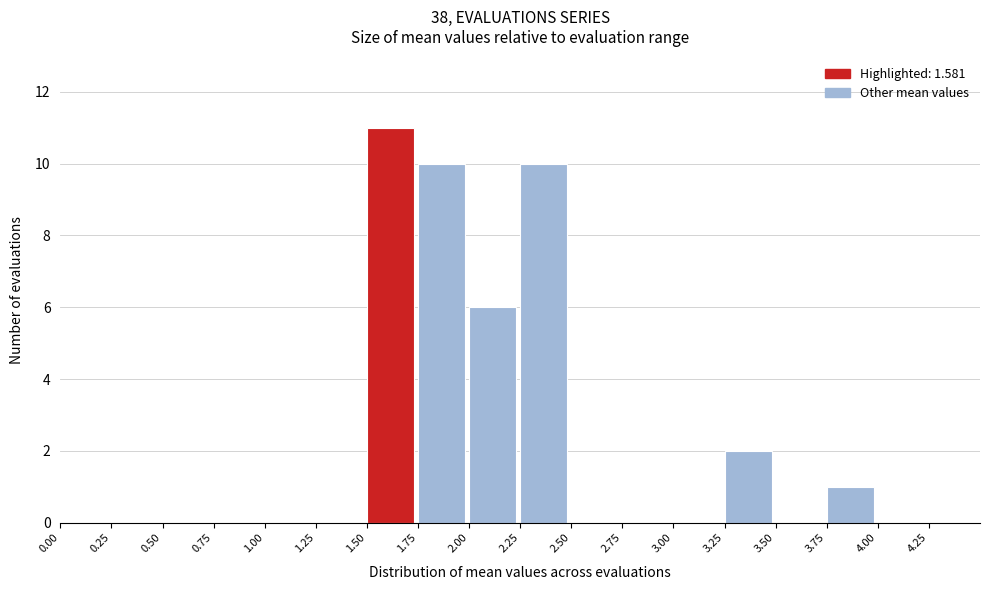

Reading left to right, list every bar in this chart as the range it spans on the x-axis followed by its height. The values are not printed on the chart, so give them approximately, as read against the axis.

0.00 to 0.25: 0
0.25 to 0.50: 0
0.50 to 0.75: 0
0.75 to 1.00: 0
1.00 to 1.25: 0
1.25 to 1.50: 0
1.50 to 1.75: 11
1.75 to 2.00: 10
2.00 to 2.25: 6
2.25 to 2.50: 10
2.50 to 2.75: 0
2.75 to 3.00: 0
3.00 to 3.25: 0
3.25 to 3.50: 2
3.50 to 3.75: 0
3.75 to 4.00: 1
4.00 to 4.25: 0
4.25 to 4.50: 0